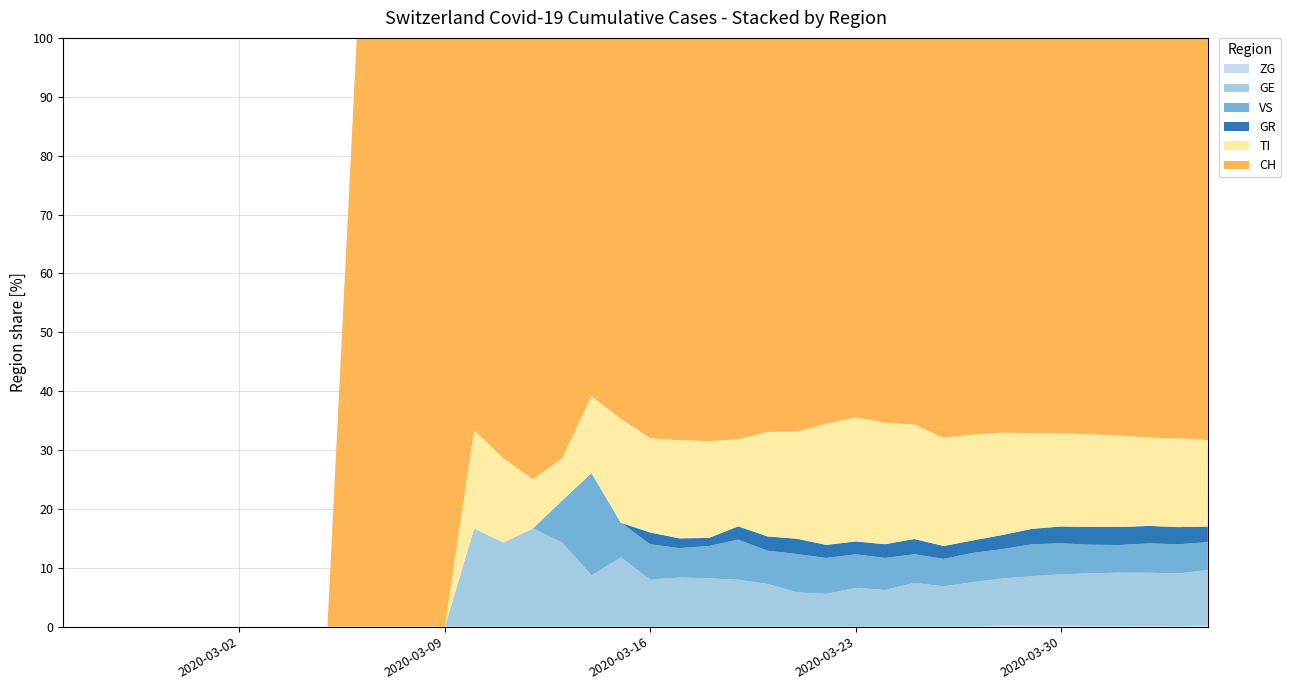

Reading left to right, list all the values displayed in this chart.

ZG: 0=0	1=0	2=0	3=0	4=0	5=0	6=0	7=0	8=0	9=0	10=0	11=0	12=0	13=0	14=0	15=0	16=0	17=0	18=0	19=0	20=0	21=0	22=0	23=0	24=0	25=0	26=0	27=0	28=0	29=0	30=0	31=0	32=1	33=1	34=1	35=1	36=1	37=1	38=1	39=2
GE: 0=0	1=0	2=0	3=0	4=0	5=0	6=0	7=0	8=0	9=0	10=0	11=0	12=0	13=0	14=1	15=1	16=2	17=2	18=2	19=4	20=4	21=5	22=6	23=7	24=9	25=9	26=10	27=15	28=16	29=23	30=25	31=32	32=40	33=48	34=58	35=68	36=77	37=85	38=92	39=106
VS: 0=0	1=0	2=0	3=0	4=0	5=0	6=0	7=0	8=0	9=0	10=0	11=0	12=0	13=0	14=0	15=0	16=0	17=1	18=4	19=2	20=3	21=3	22=4	23=6	24=7	25=10	26=11	27=13	28=14	29=15	30=17	31=21	32=25	33=31	34=35	35=37	36=40	37=47	38=51	39=53
GR: 0=0	1=0	2=0	3=0	4=0	5=0	6=0	7=0	8=0	9=0	10=0	11=0	12=0	13=0	14=0	15=0	16=0	17=0	18=0	19=0	20=1	21=1	22=1	23=2	24=3	25=4	26=4	27=5	28=6	29=8	30=8	31=9	32=12	33=15	34=19	35=23	36=26	37=28	38=30	39=30
TI: 0=0	1=0	2=0	3=0	4=0	5=0	6=0	7=0	8=0	9=0	10=0	11=0	12=0	13=0	14=1	15=1	16=1	17=1	18=3	19=6	20=8	21=10	22=12	23=13	24=22	25=28	26=37	27=48	28=53	29=60	30=67	31=76	32=87	33=93	34=105	35=120	36=132	37=141	38=155	39=165
CH: 0=0	1=0	2=0	3=0	4=0	5=0	6=0	7=0	8=0	9=0	10=1	11=1	12=2	13=2	14=4	15=5	16=9	17=10	18=14	19=22	20=34	21=41	22=50	23=60	24=83	25=103	26=118	27=147	28=168	29=203	30=248	31=285	32=336	33=384	34=446	35=513	36=575	37=639	38=700	39=767